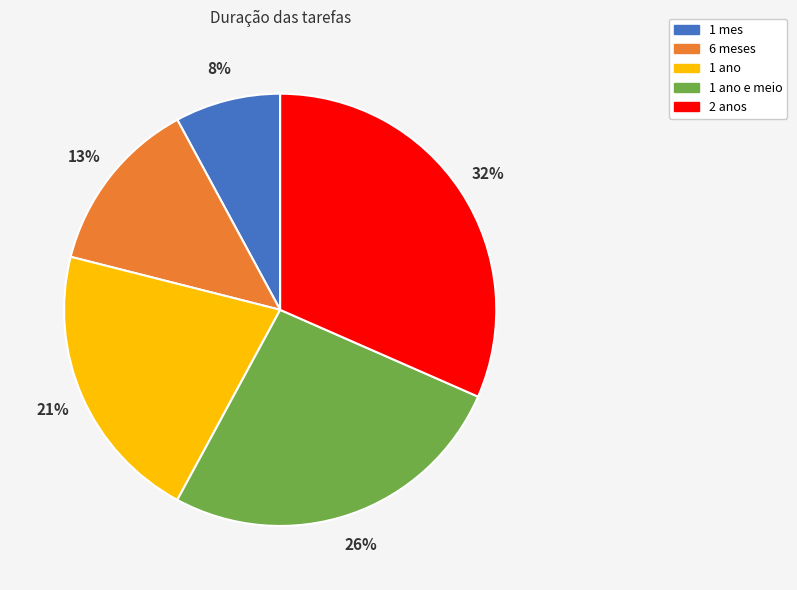

Is it true that 1 ano e meio is 37% of the pie?

False